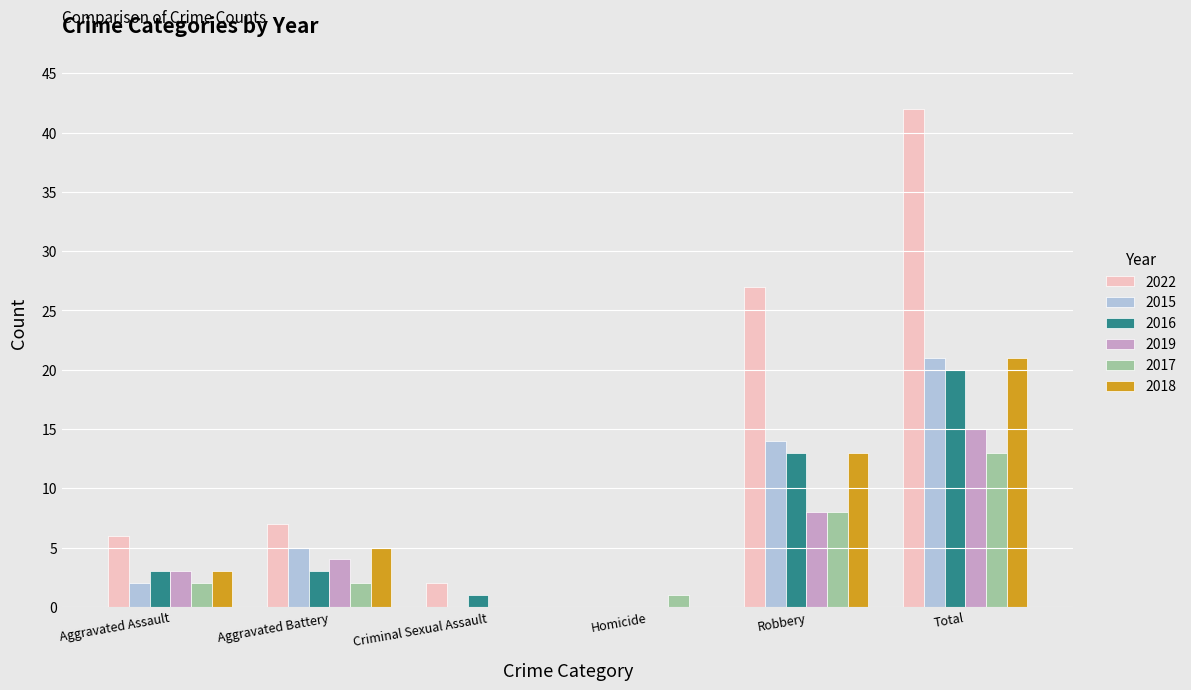

How many groups of bars are there?

6